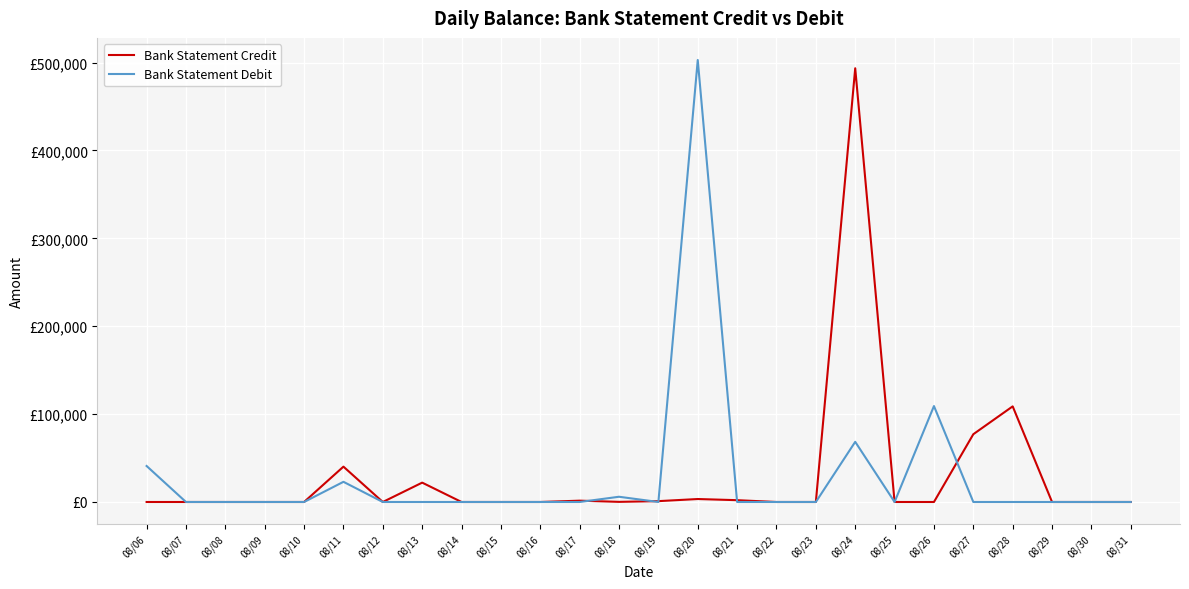

Does the chart display data point markers on the line(s)?

No